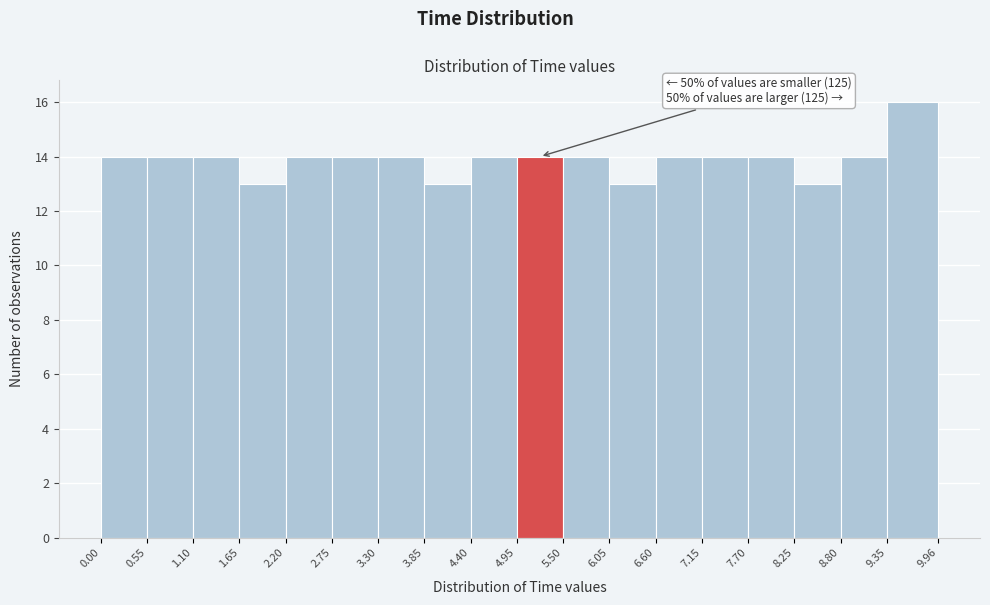

Which range on the x-axis has the tallest bar?

9.35 to 9.96